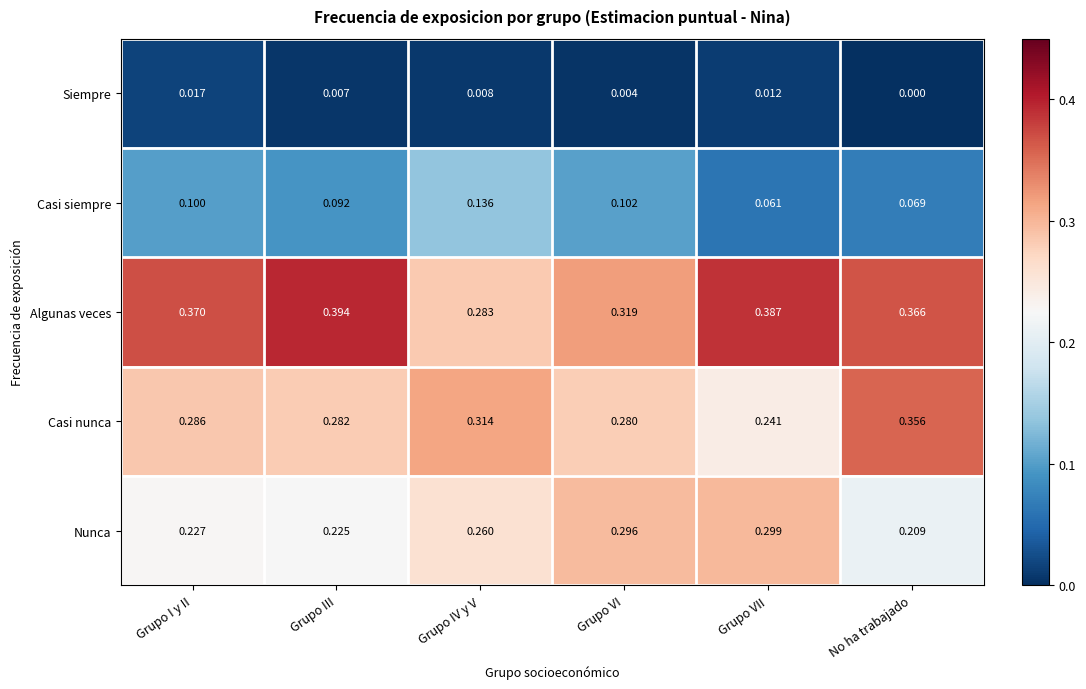

Which series has the widest spread of values?

Casi nunca